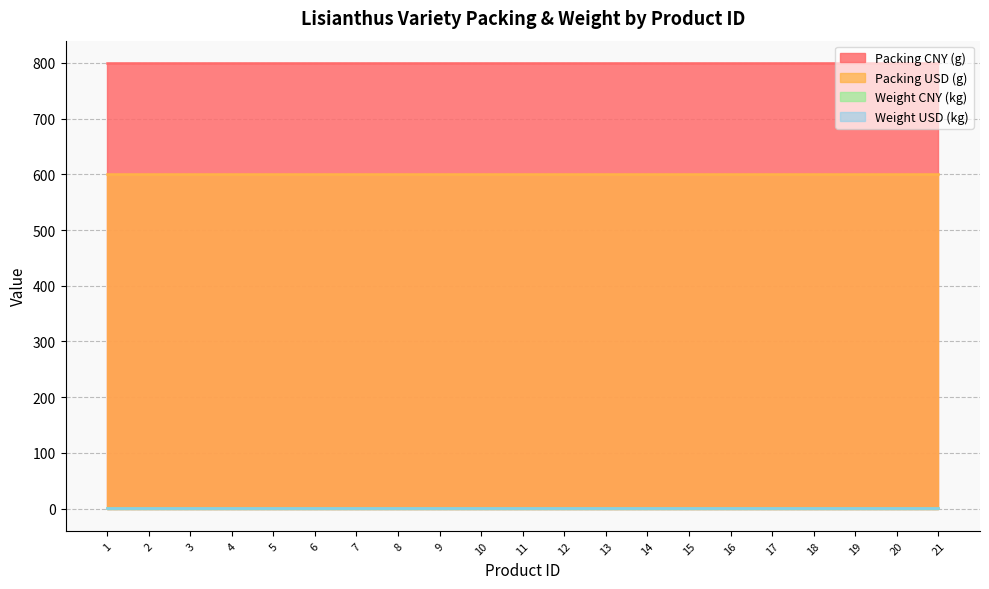

Does the chart have visible grid lines?

Yes